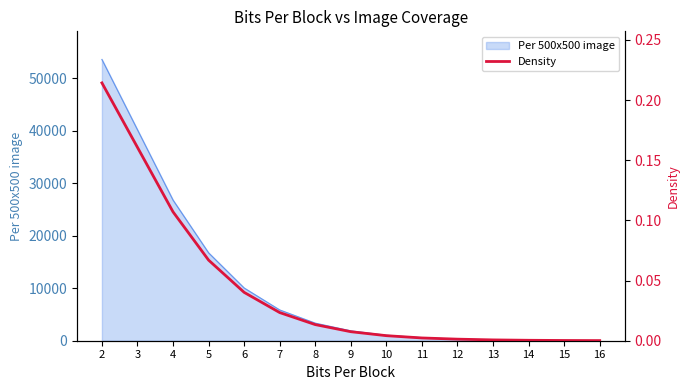

Reading right to left, extract all data points from this chart.

0.0	0.0	0.0	0.0	0.0	0.0	0.0	0.0	0.0	0.0	0.0	0.1	0.1	0.2	0.2